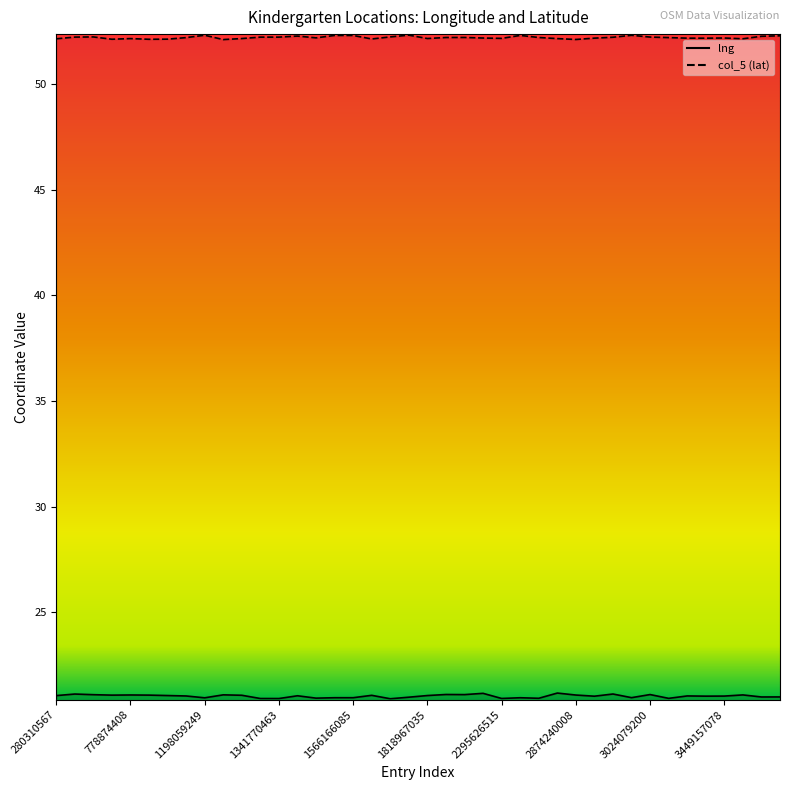

What is the total value across all series at 1710312221?

73.2